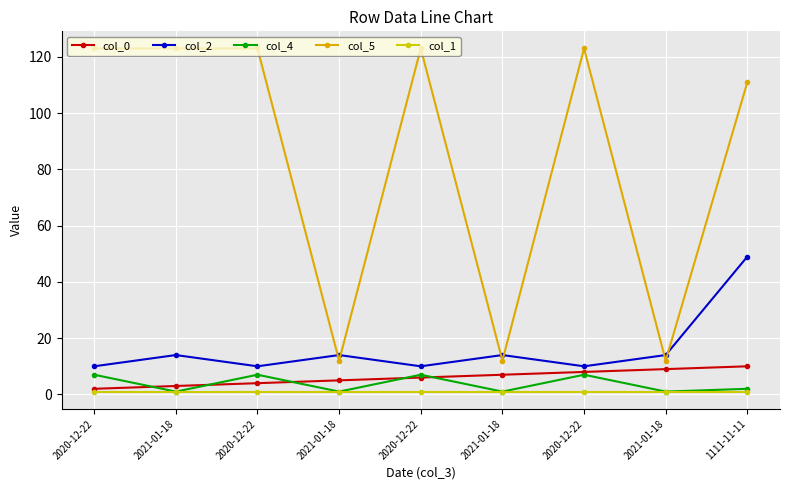

What is the sum of all col_2 values?

145